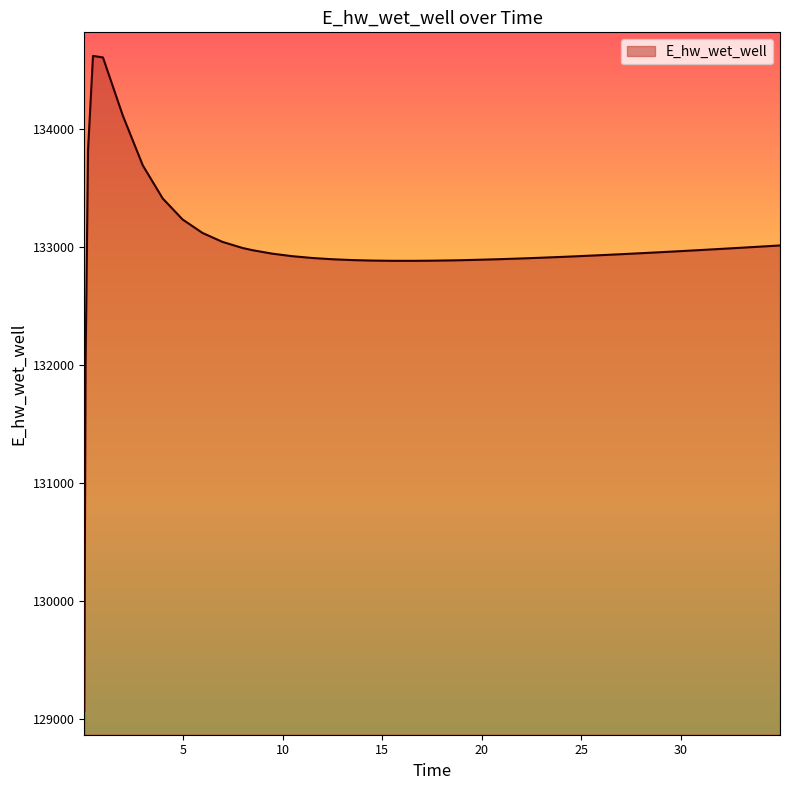

What is the difference between the maximum and minimum values?

5551.0